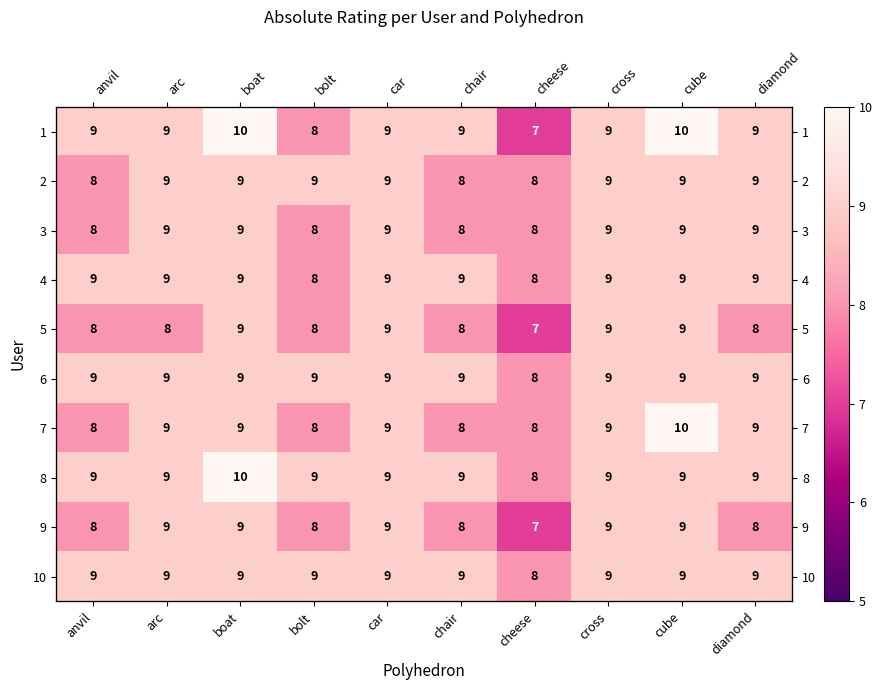

What is the highest value of the 5 series?

9